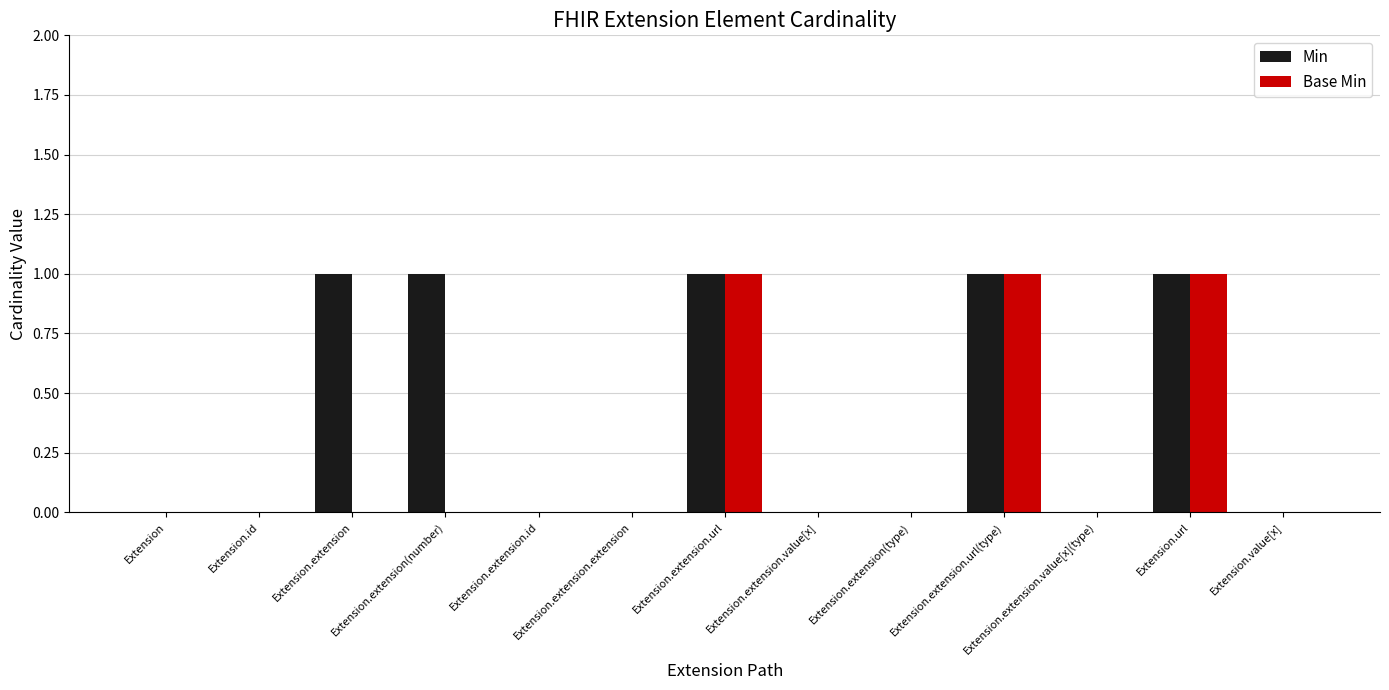

How many series are shown in this chart?

2